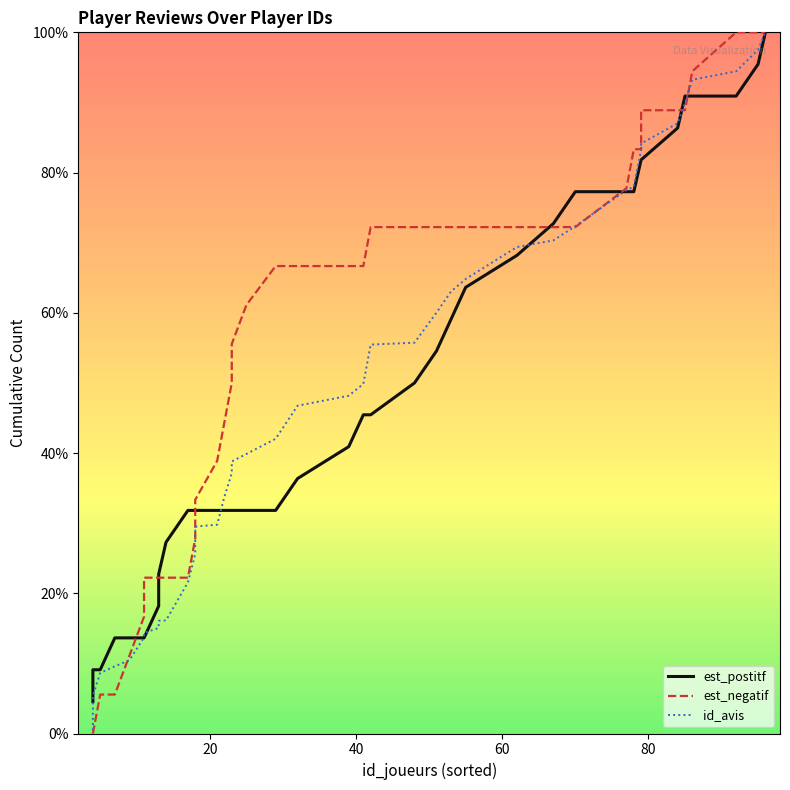

What is the value of the est_negatif point at the 40th from the left?

100.0